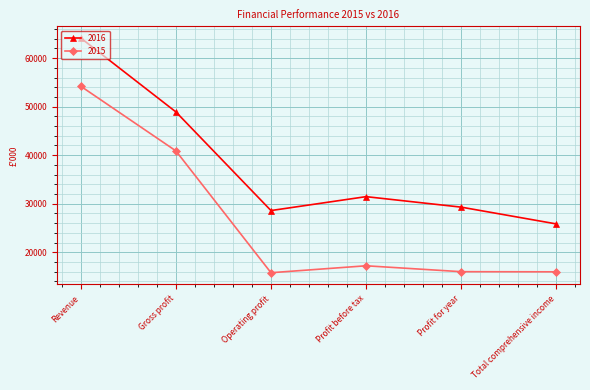

At which label is 2015 closest to 34994?

Gross profit